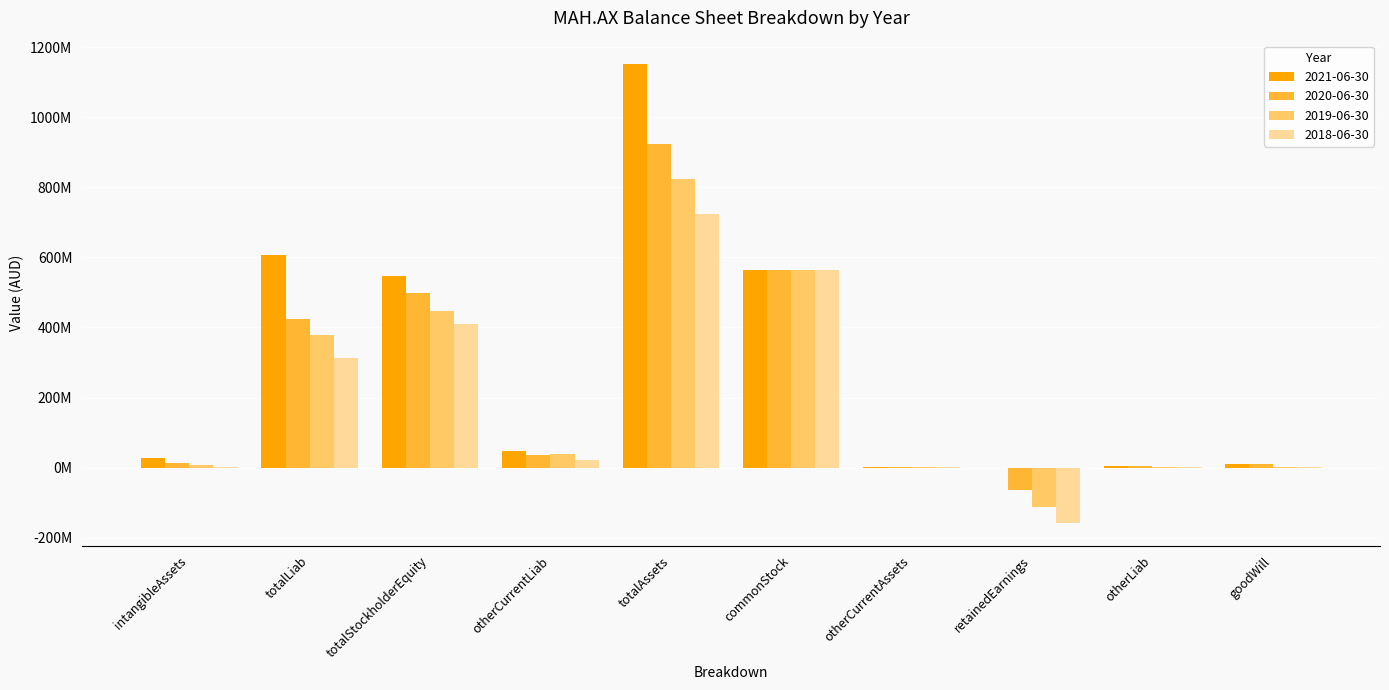

Are the bars grouped side by side (vs. stacked)?

Yes